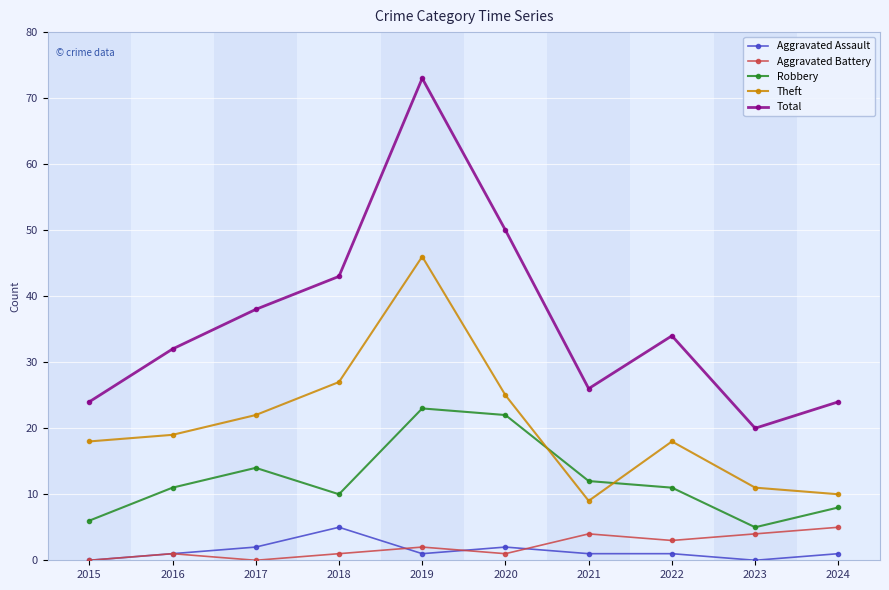

Which series changed the most between 2018 and 2023?

Total